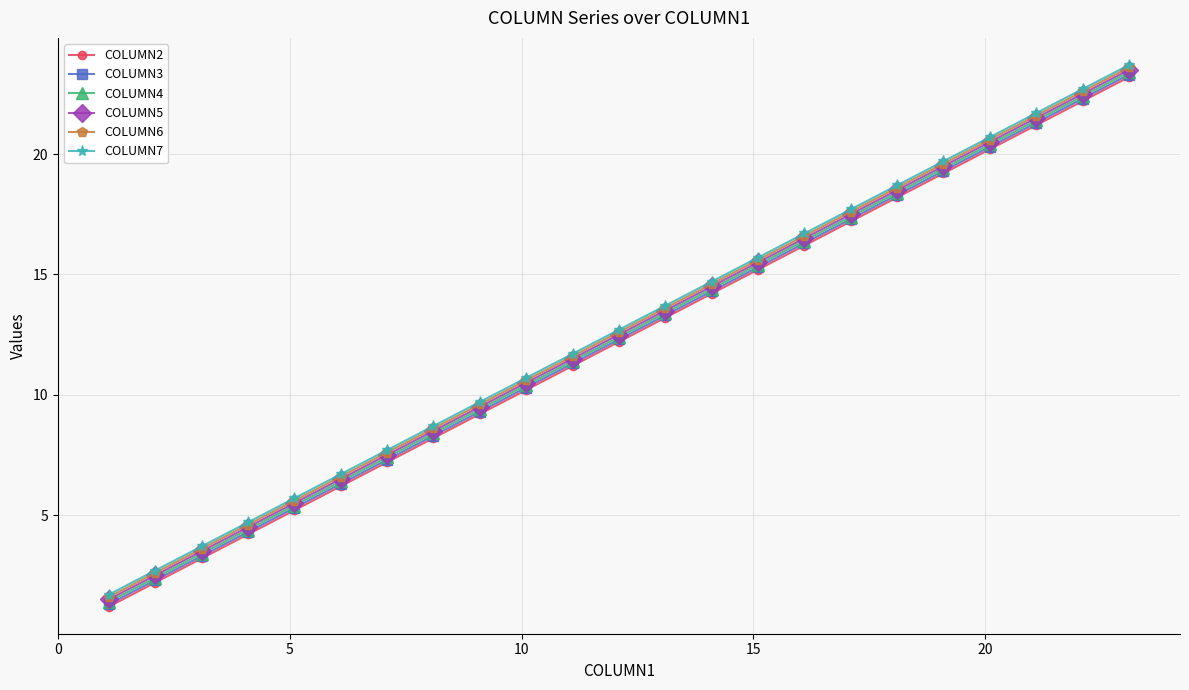

What are all the series names shown in the legend?

COLUMN2, COLUMN3, COLUMN4, COLUMN5, COLUMN6, COLUMN7